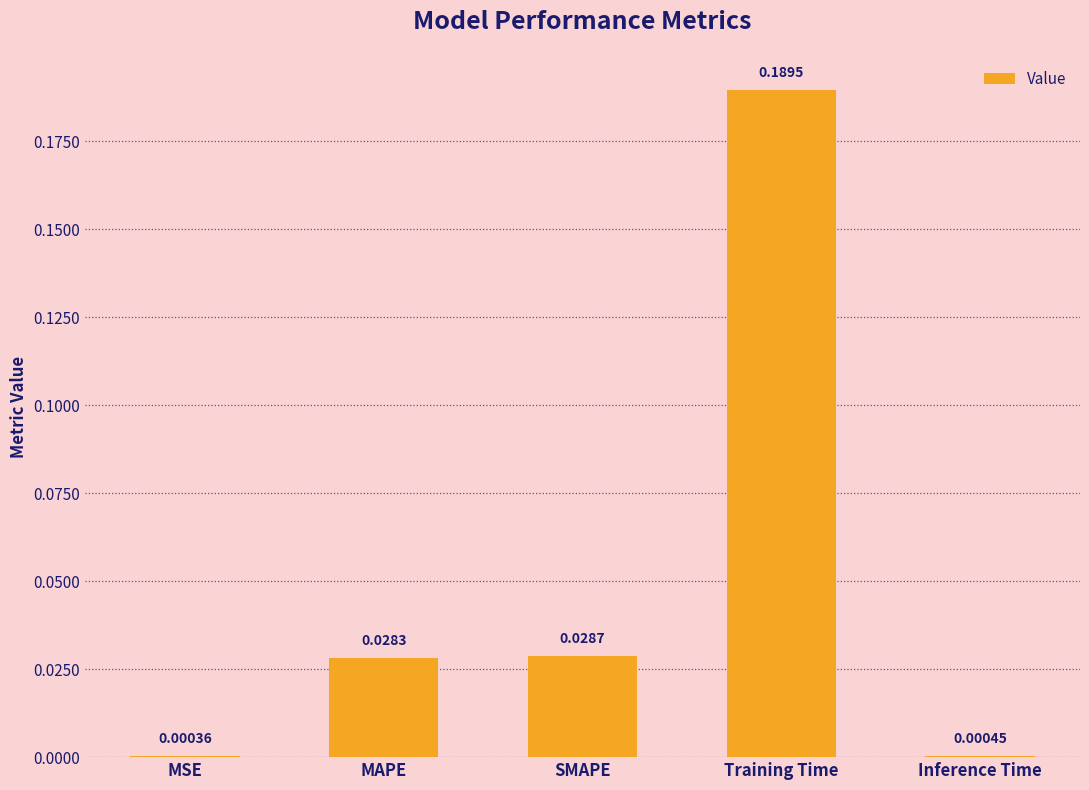

At which category does the chart reach its peak across all series?

Training Time